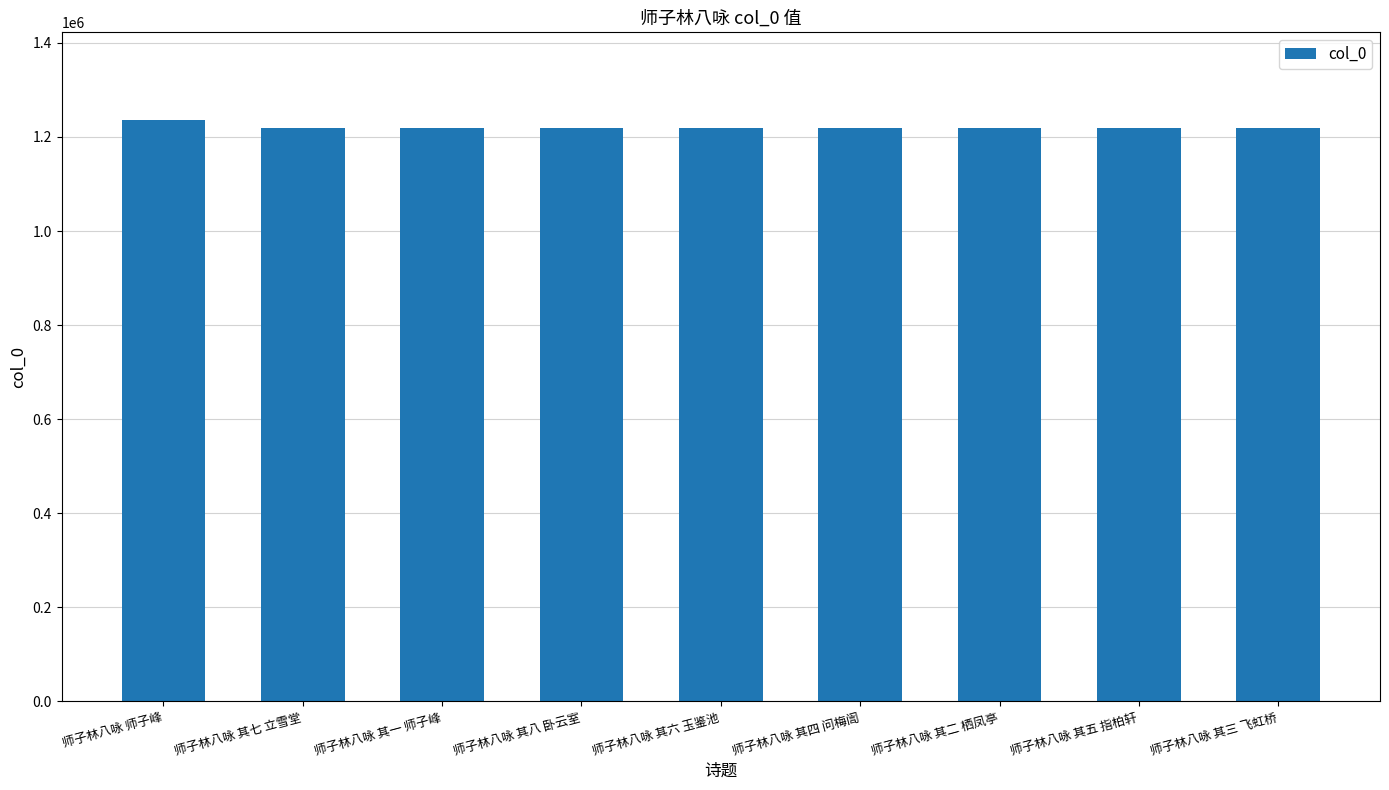

The value at 师子林八咏 师子峰 is 1759090. True or false?

False